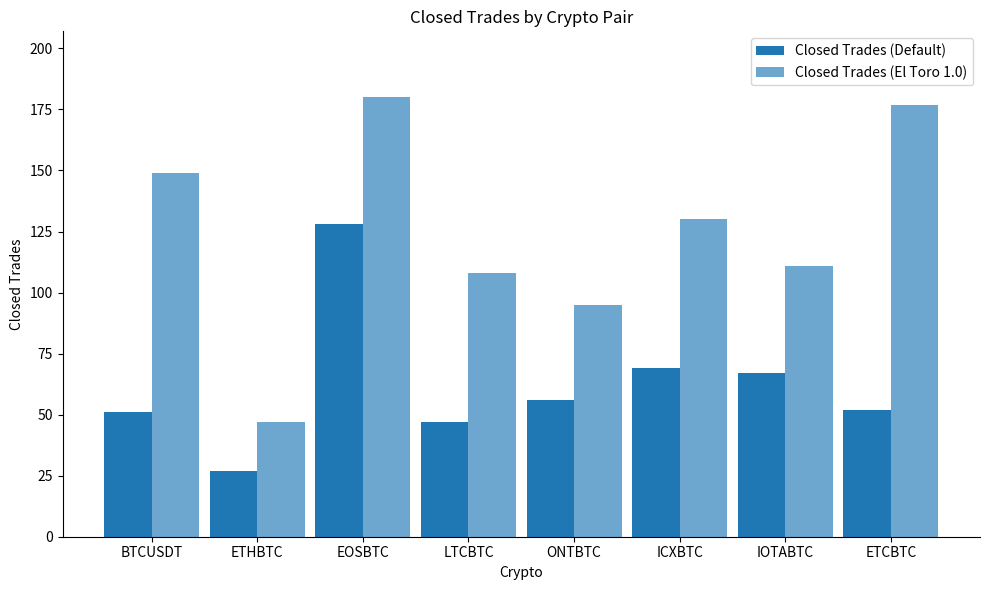

What is the total value across all series at BTCUSDT?

200